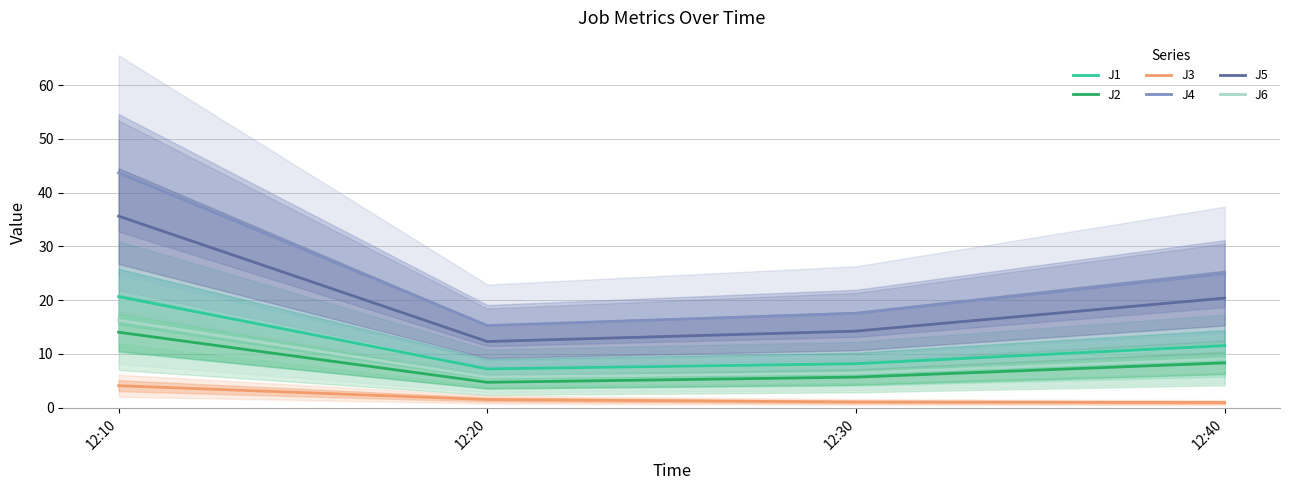

True or false: J3 and J6 intersect in this chart.

False